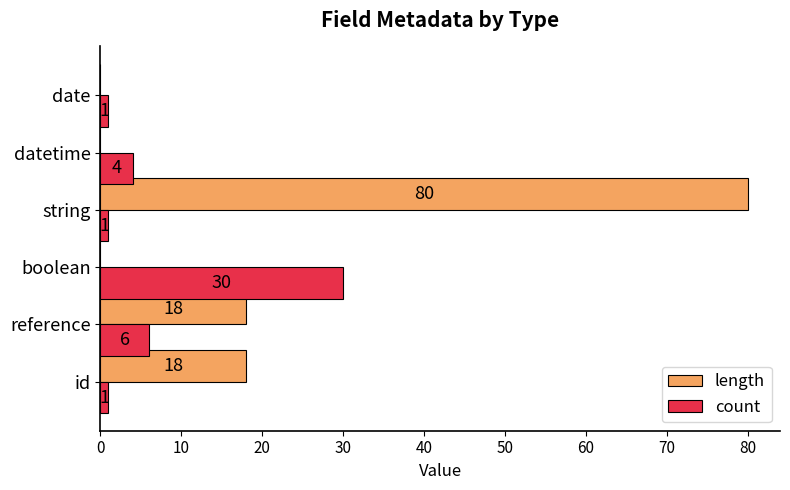

What is the average value of the count series?

7